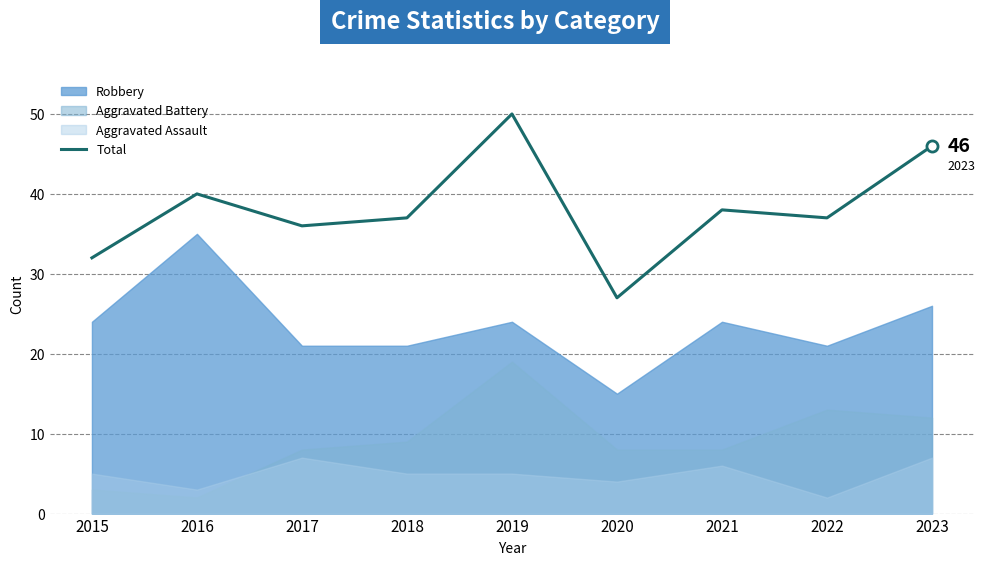

Where does the data first go above 37?

2016